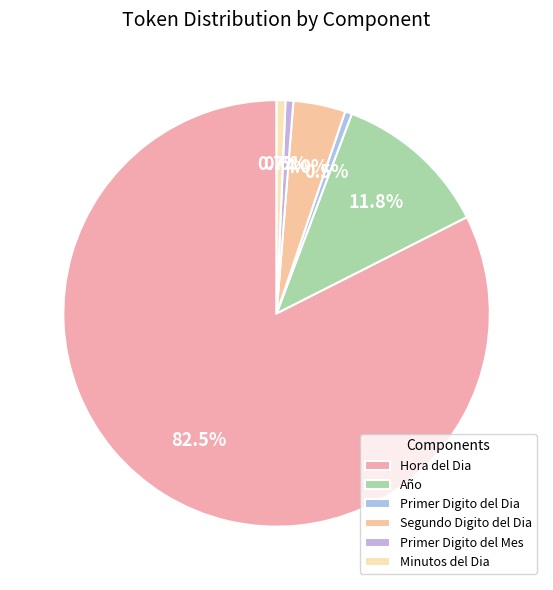

What percentage is the Hora del Dia slice, to the nearest percent?

82%